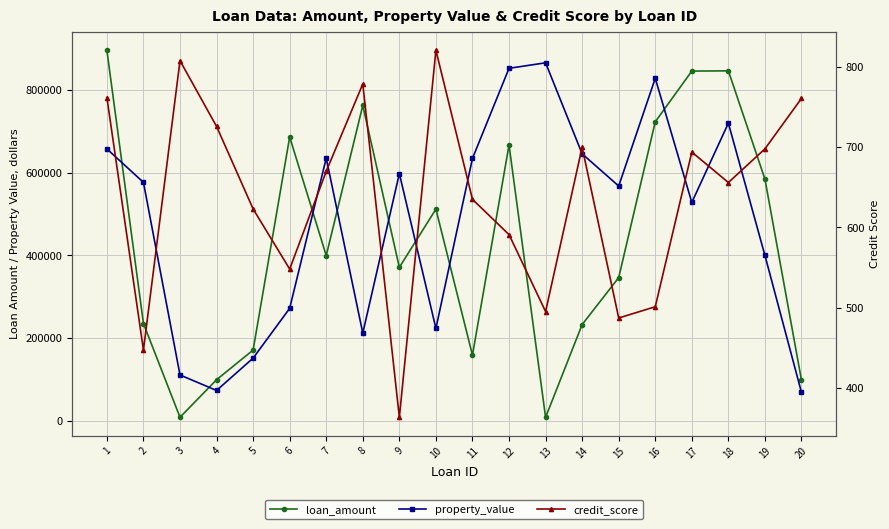

The property_value series shows 198137.9 at 13. True or false?

False